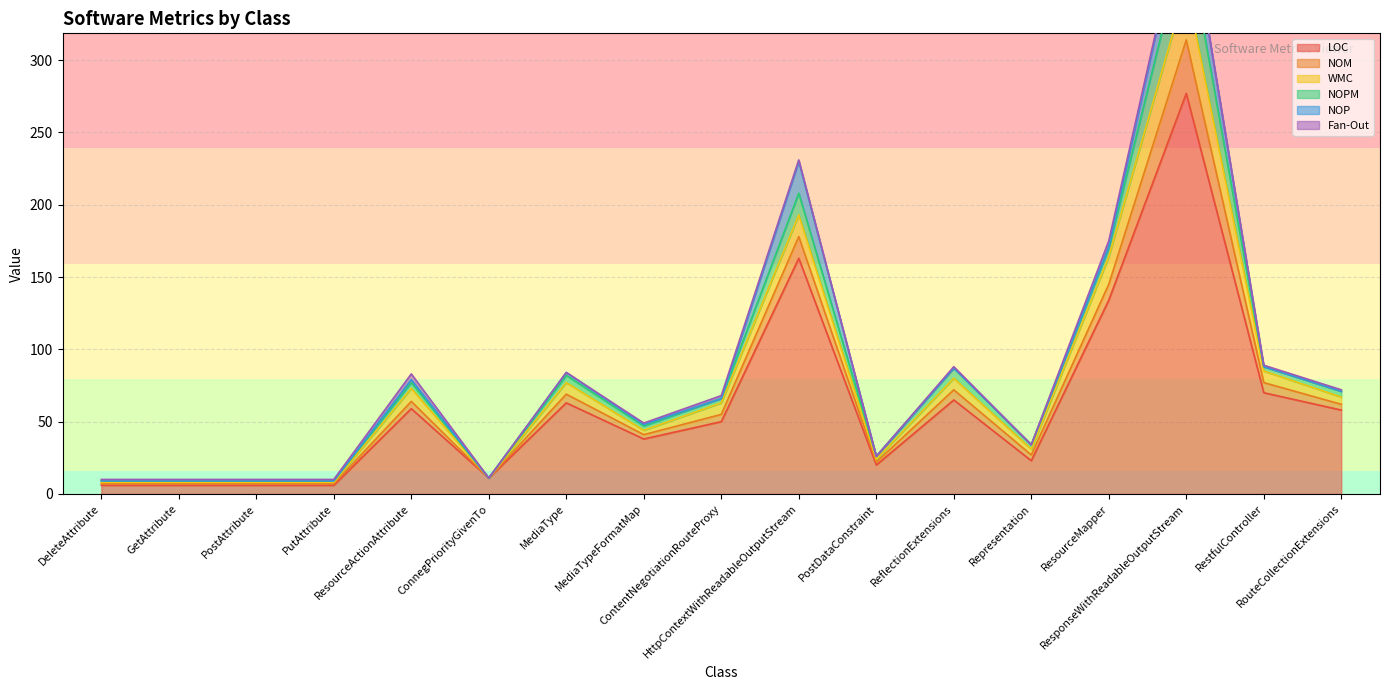

In LOC, how many points are lower than both neighbors (excluding endpoints)?

4